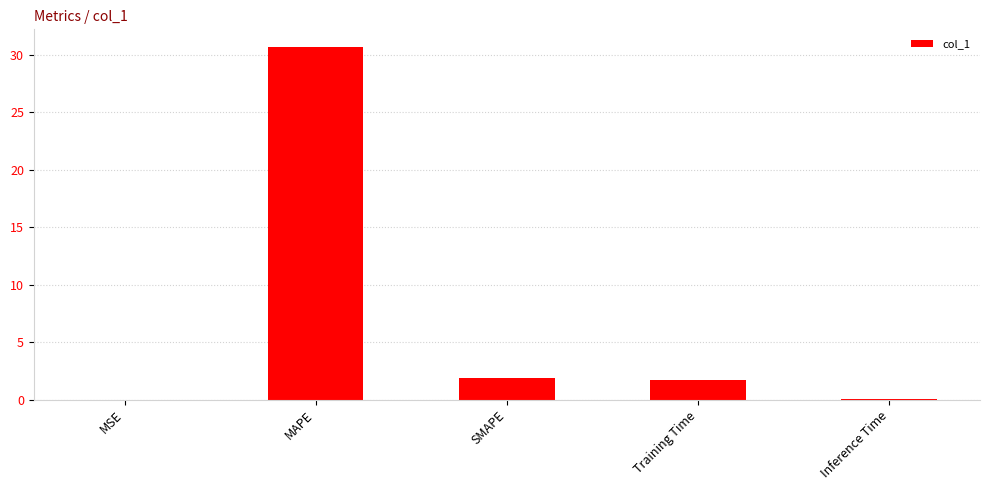

What is the sum of all values?

34.3